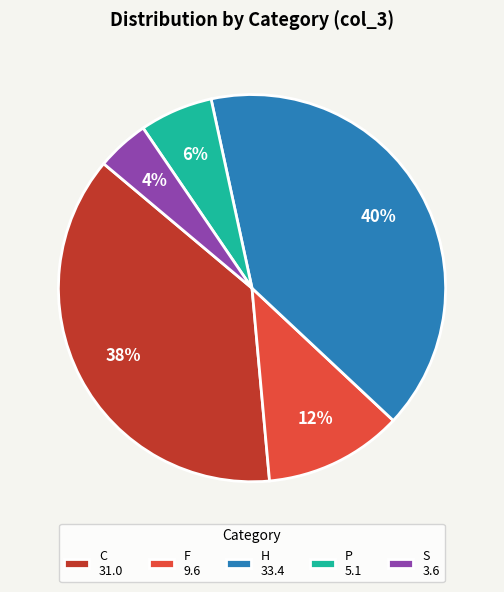

Does any single category account for the majority?

No